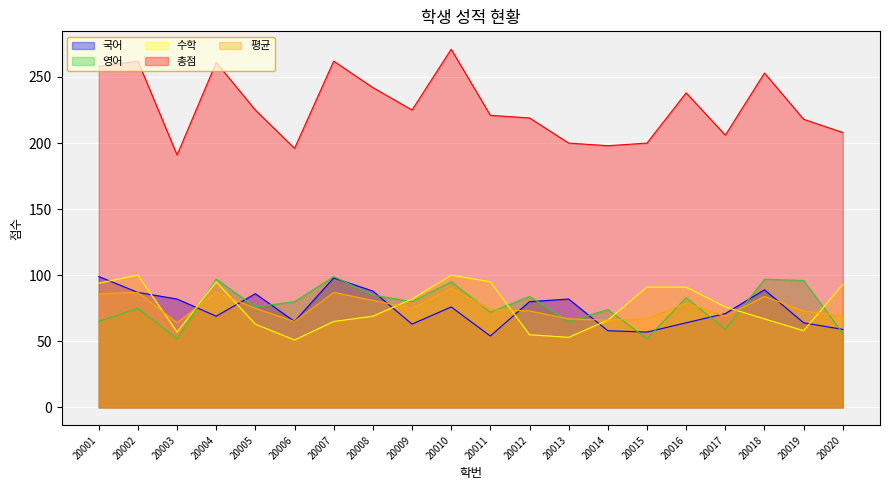

In 평균, how many points are lower than both neighbors (excluding endpoints)?

5